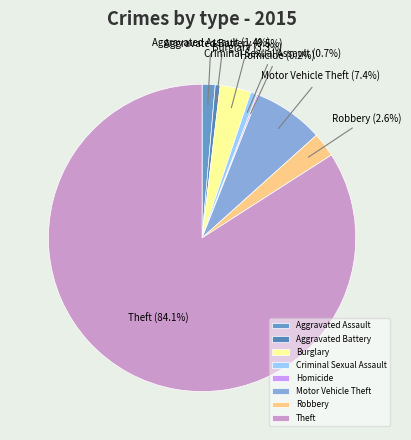

Approximately how many times larger is the value at Burglary compared to Aggravated Assault?

2.4